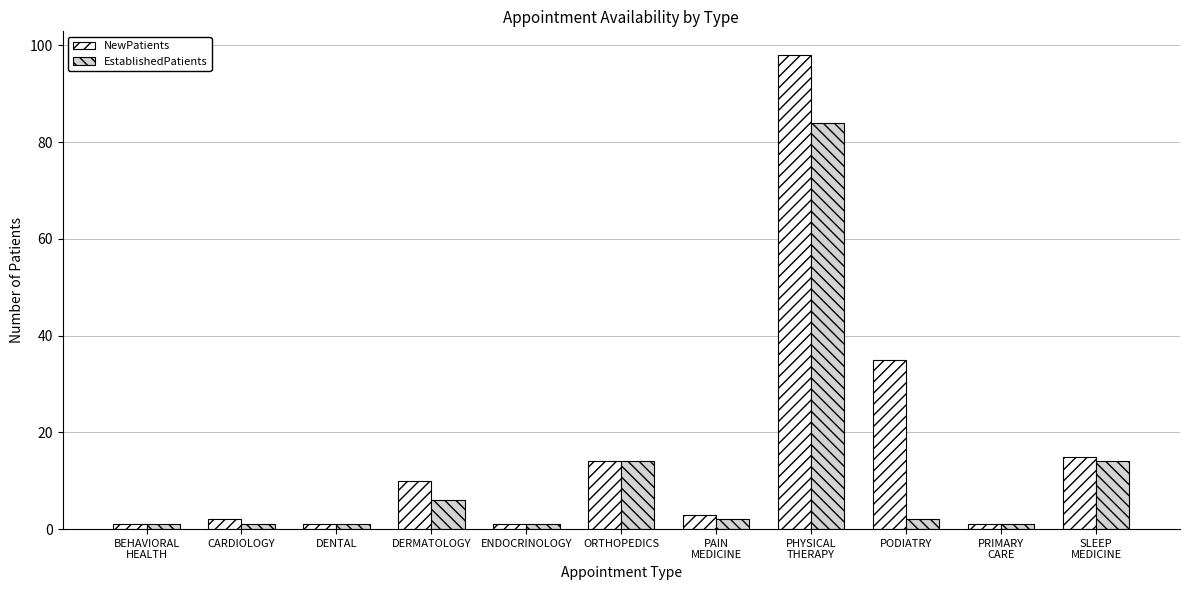

Is it true that EstablishedPatients equals 10 at ORTHOPEDICS?

False